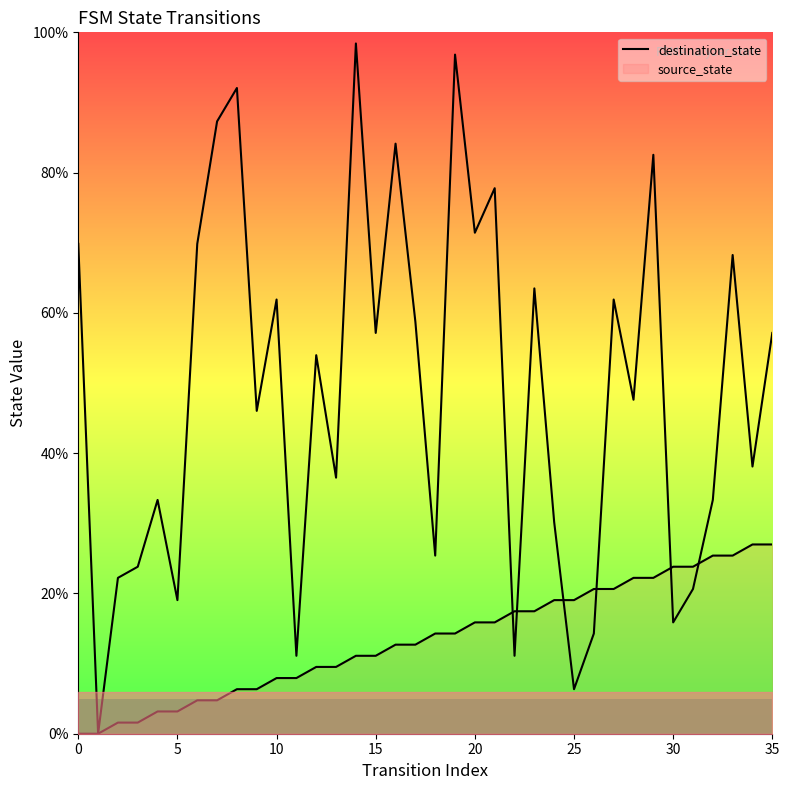

What is the maximum value shown in the chart?

98.4